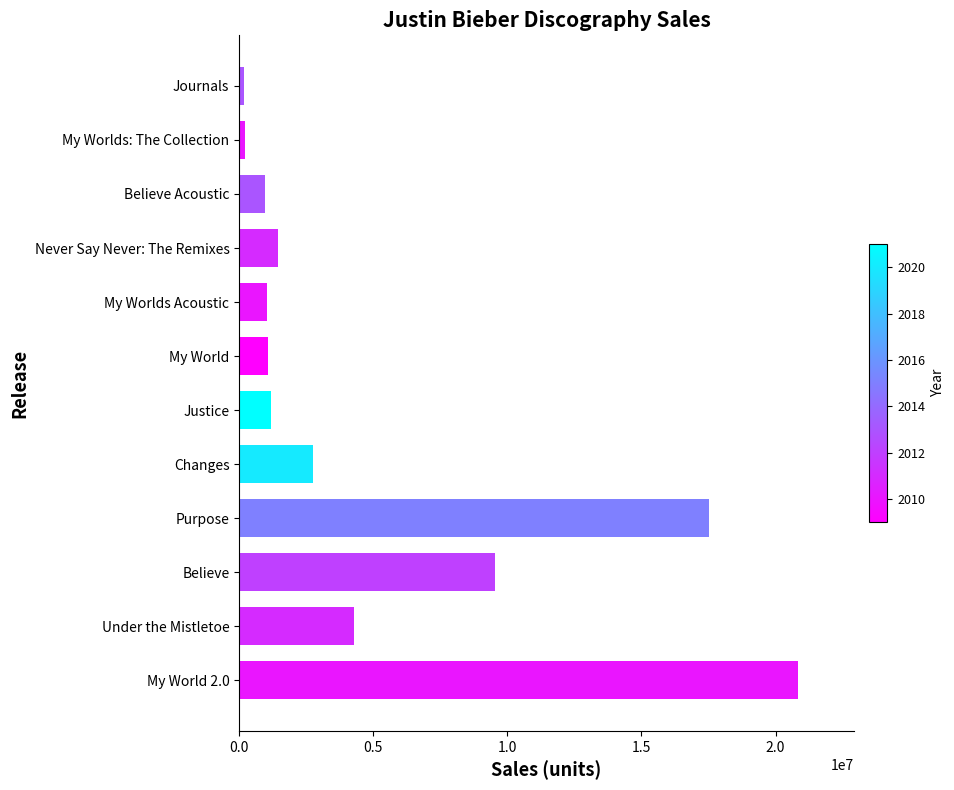

Where is the data nearest to the value 10518000?

Believe